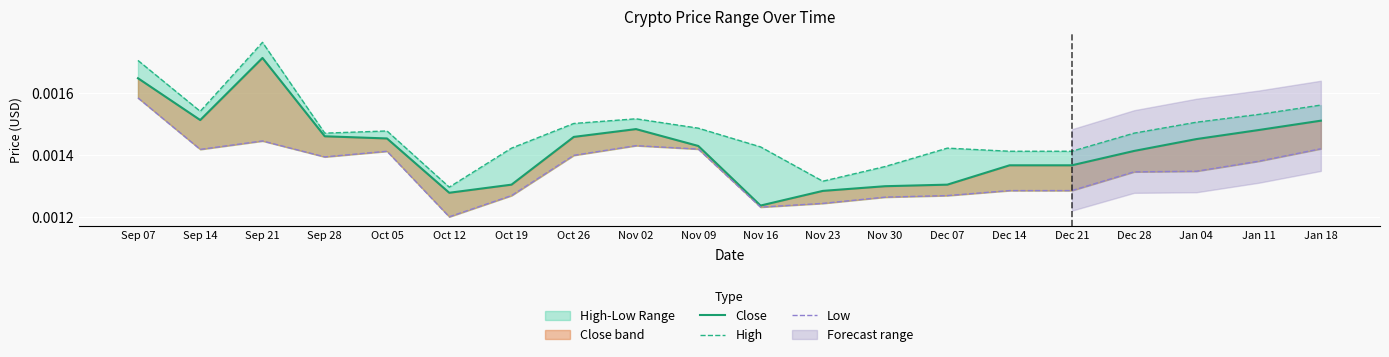

At which category does High reach its first local peak?

Sep 21